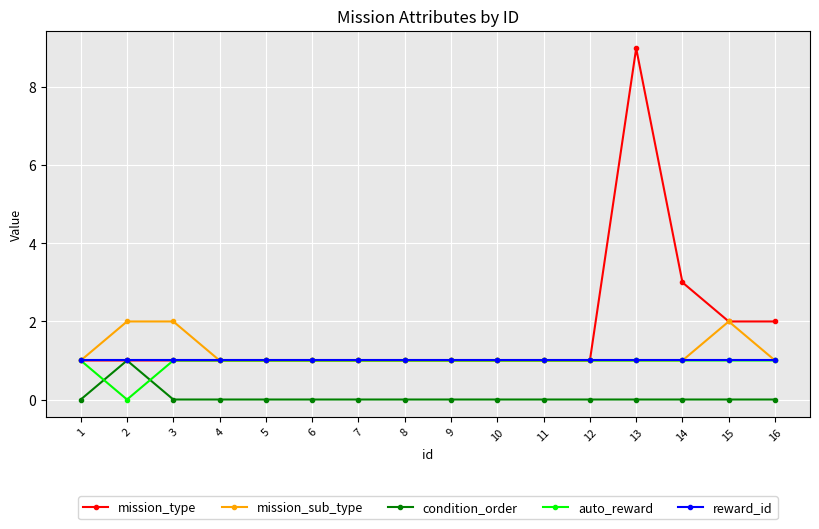

Count the number of data series in this chart.

5